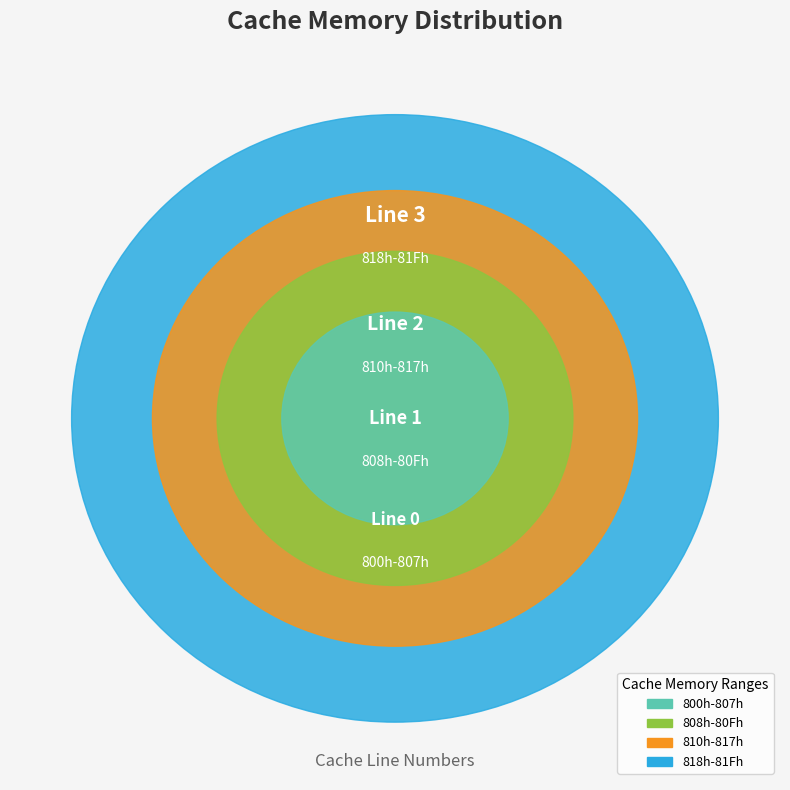

Which has a higher value, 800h-807h or 810h-817h?

810h-817h